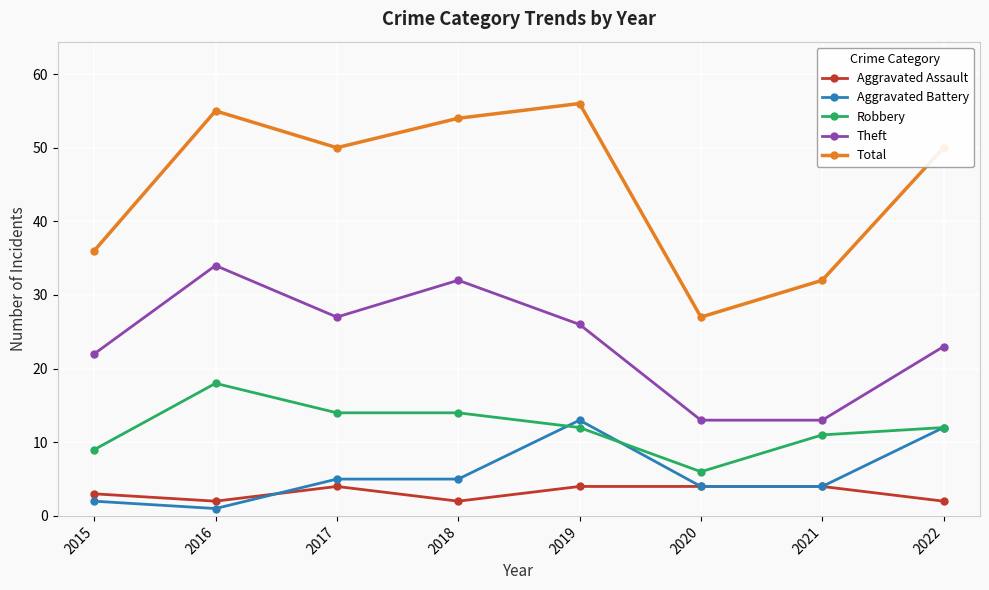

Reading left to right, extract all data points from this chart.

Aggravated Assault: 2015=3	2016=2	2017=4	2018=2	2019=4	2020=4	2021=4	2022=2
Aggravated Battery: 2015=2	2016=1	2017=5	2018=5	2019=13	2020=4	2021=4	2022=12
Robbery: 2015=9	2016=18	2017=14	2018=14	2019=12	2020=6	2021=11	2022=12
Theft: 2015=22	2016=34	2017=27	2018=32	2019=26	2020=13	2021=13	2022=23
Total: 2015=36	2016=55	2017=50	2018=54	2019=56	2020=27	2021=32	2022=50